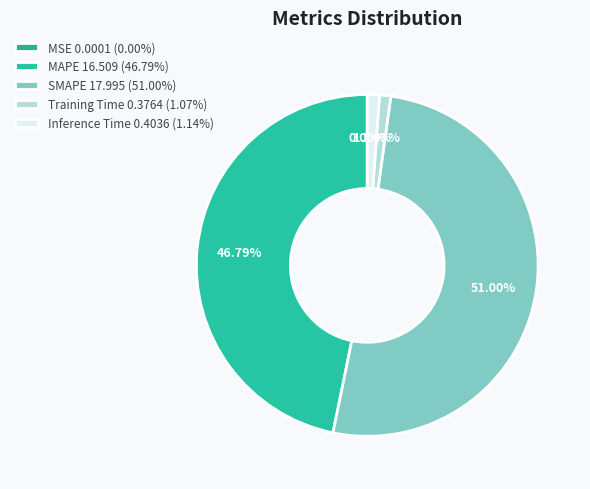

To the nearest percent, what is the difference between the Inference Time and SMAPE slice percentages?

50%